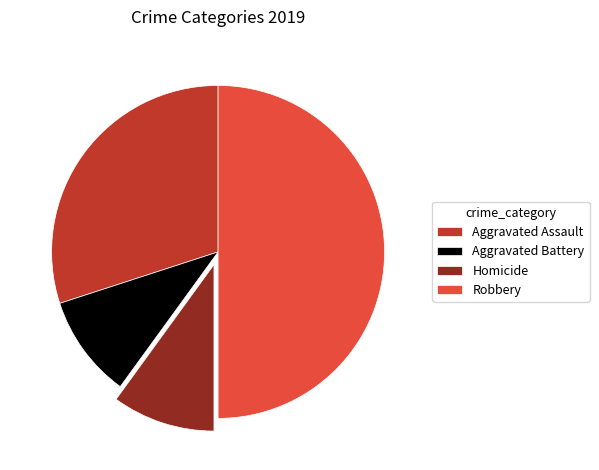

Is the sum of Aggravated Battery and Robbery greater than half?

Yes